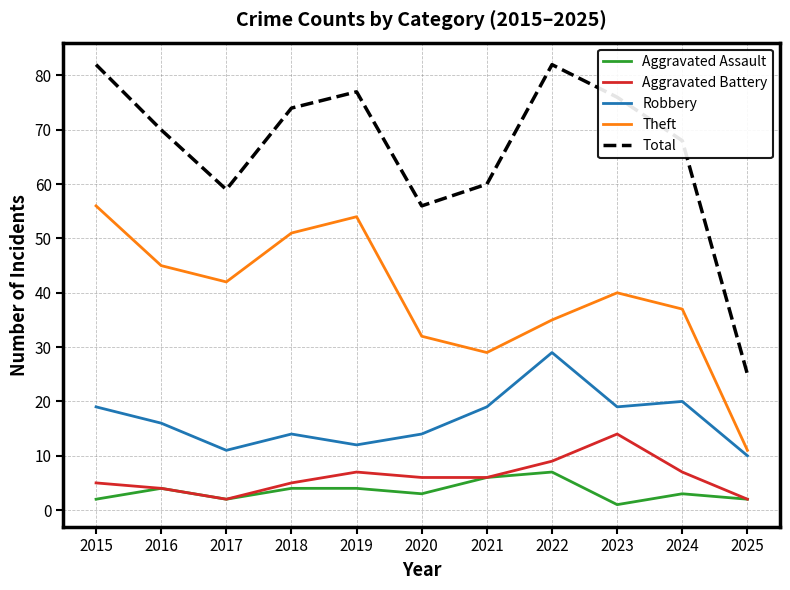

True or false: Theft has a value of 50 at 2022.

False